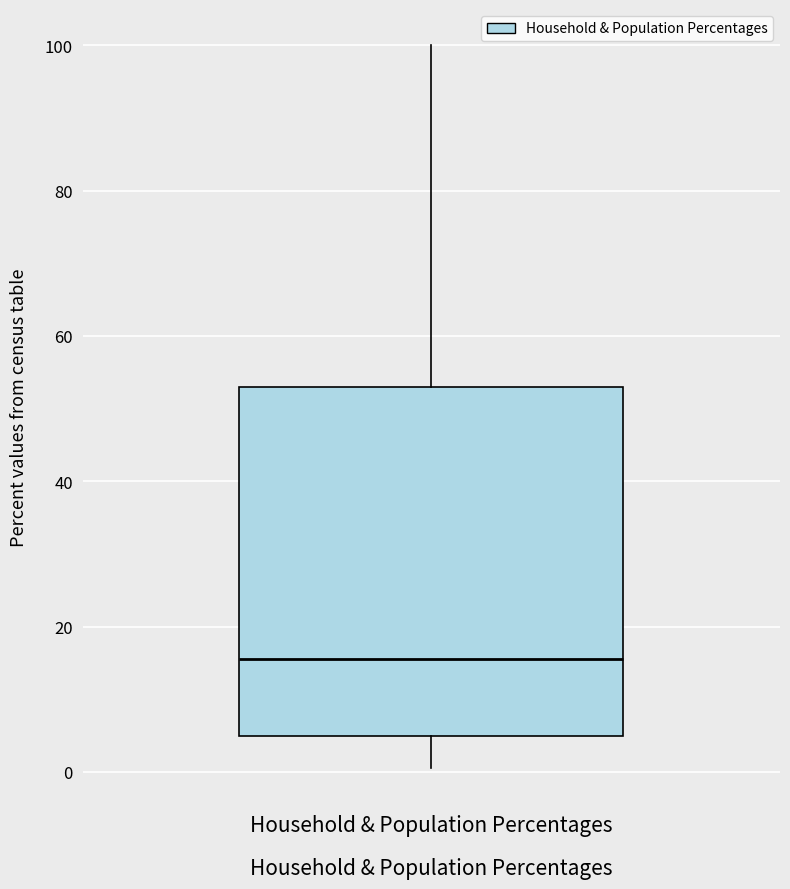

Transcribe this box plot: give where the median line is, the range the box spans, and where the two whiskers end, as read against the y-axis. The values are not printed on the chart, so give them approximately, as read against the axis.

median 16, box 4 to 54, whiskers 0 to 100